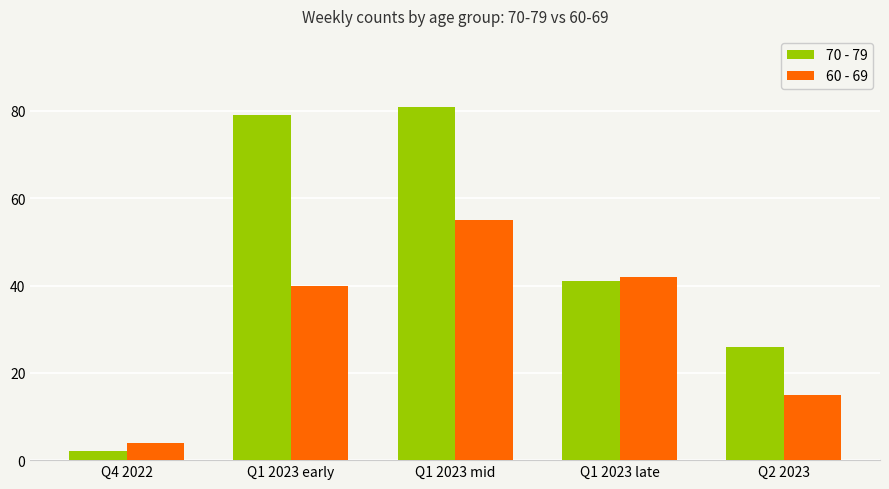

Rank the categories by 60 - 69 value from highest to lowest.

Q1 2023 mid, Q1 2023 late, Q1 2023 early, Q2 2023, Q4 2022